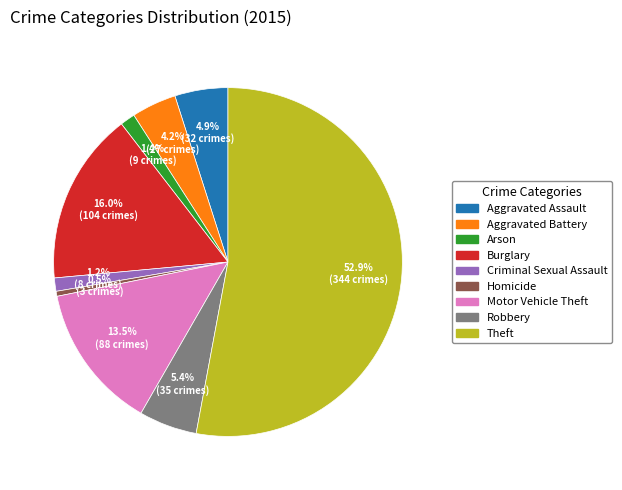

Which category has the smallest portion of the pie?

Homicide